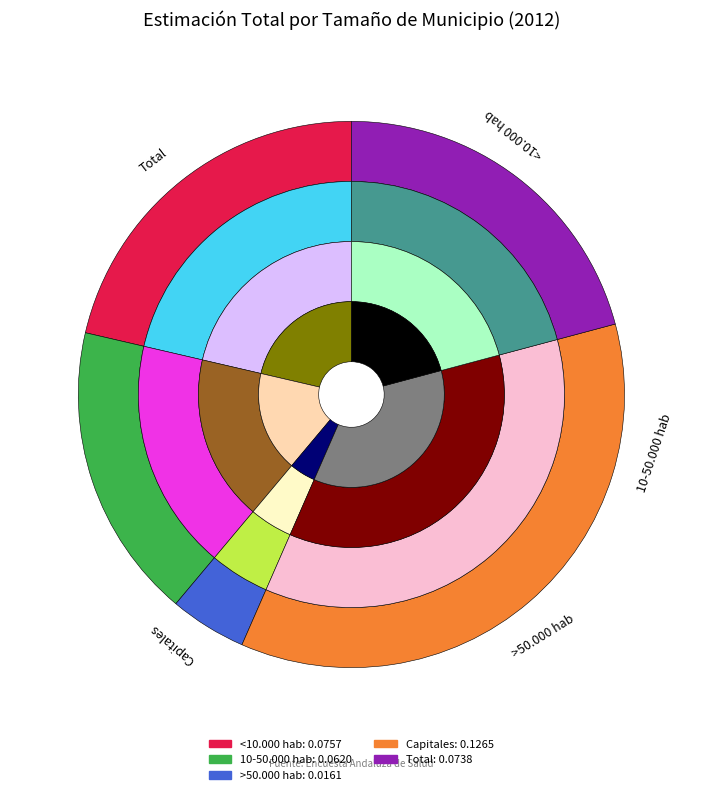

To the nearest percent, what is the difference between the largest and smallest slice percentages?

31%